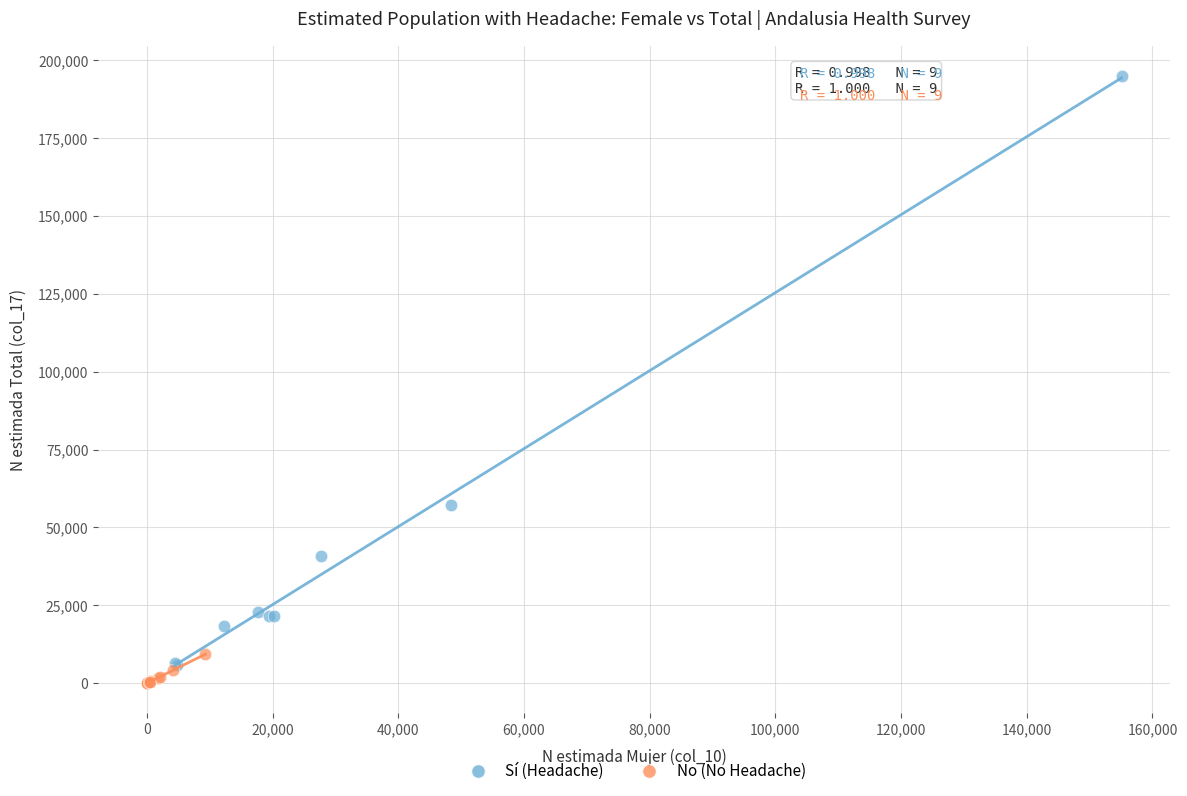

Which series contains the highest Y value?

Sí (Headache)